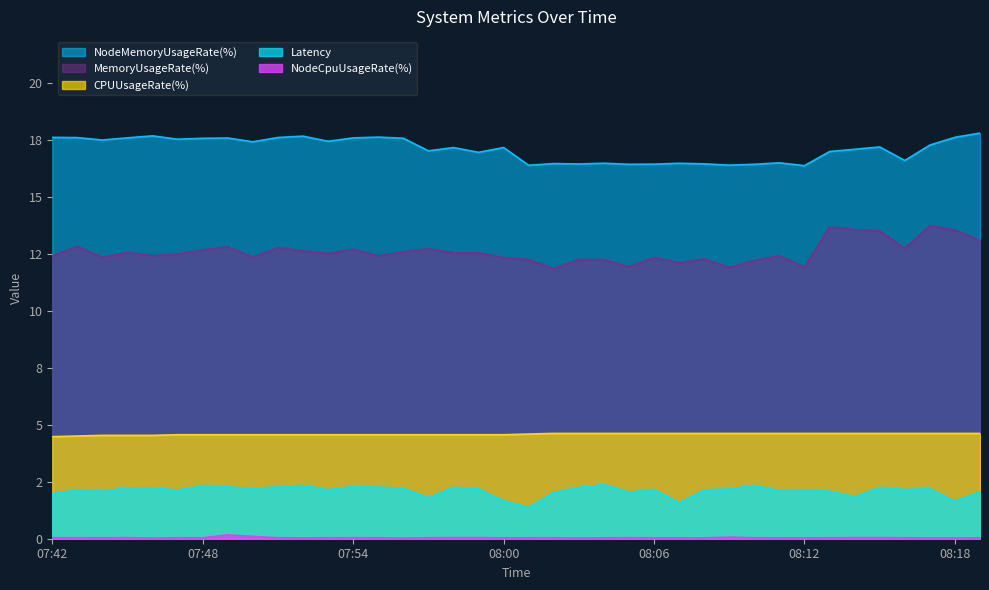

How many CPUUsageRate(%) values are between 4 and 5?

38